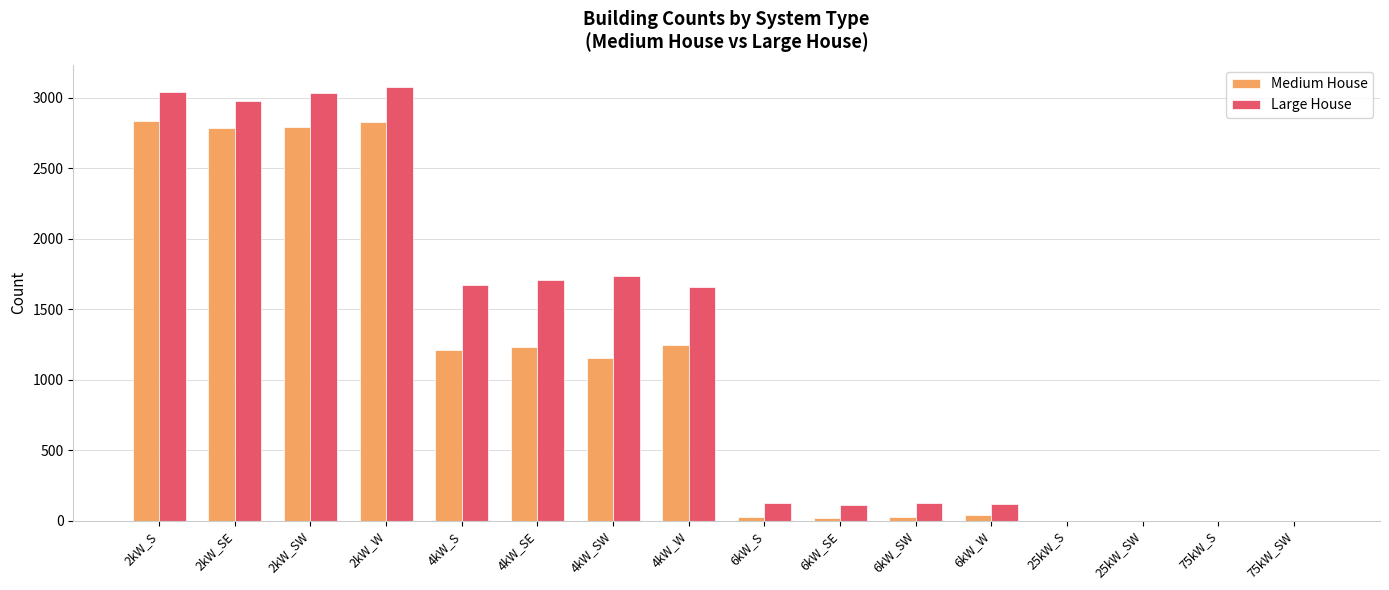

Read the Medium House value at 6kW_W, to the nearest 50.

50